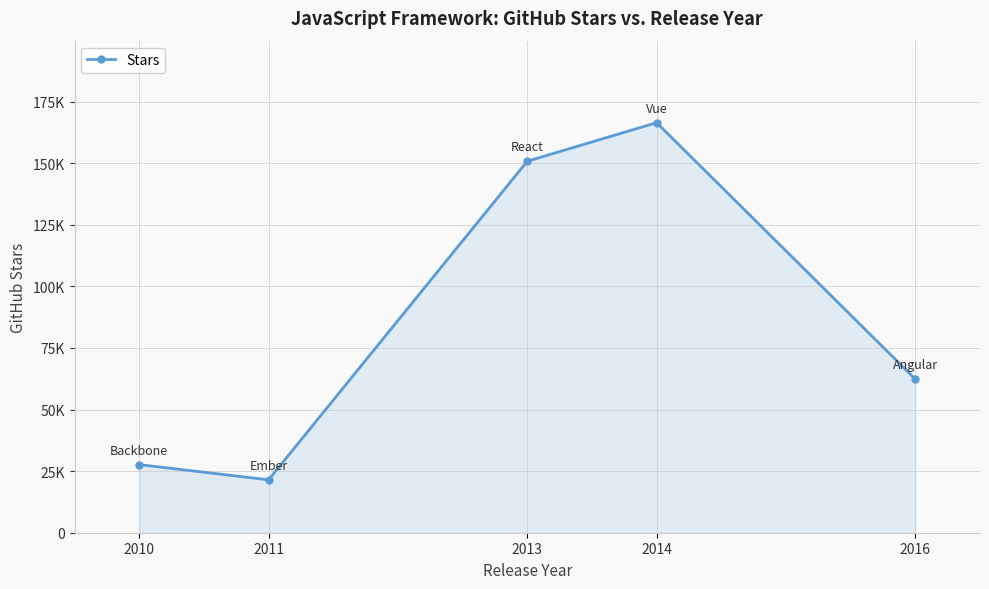

What is the greatest value displayed?

166443